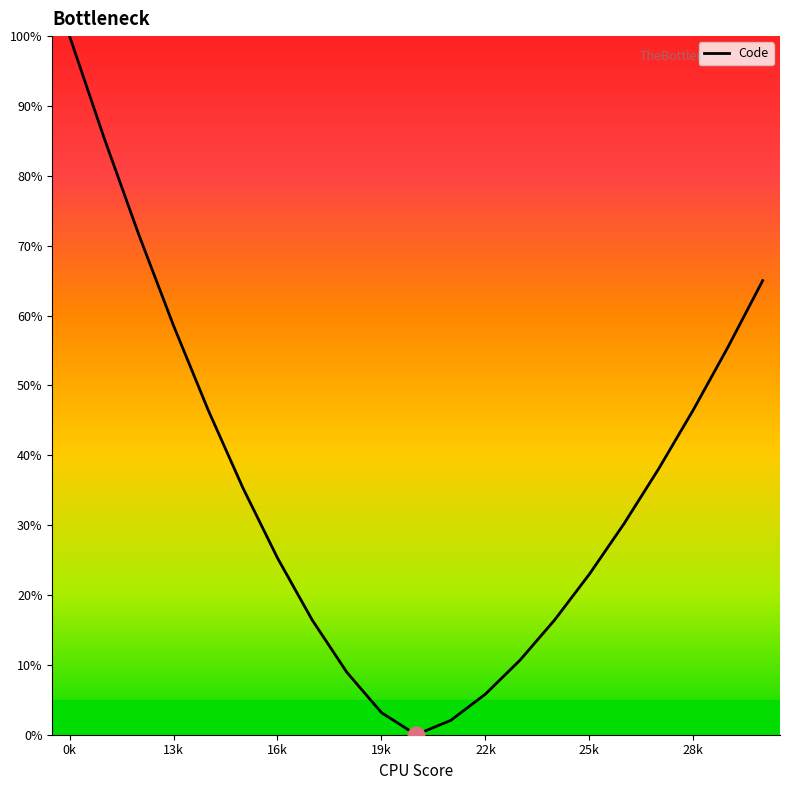

What is the difference between the maximum and minimum values?

100.0